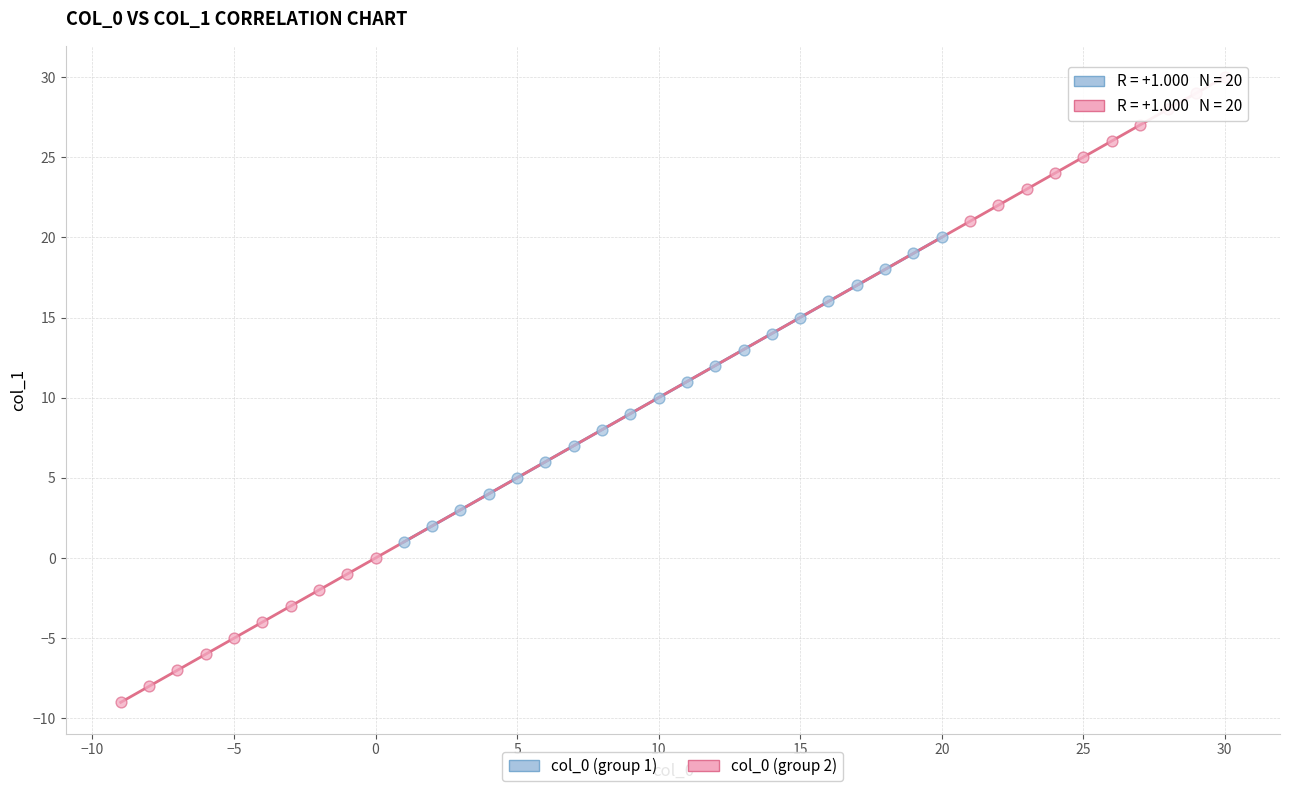

Which series has the largest Y range (max minus min)?

col_0 (group 2)